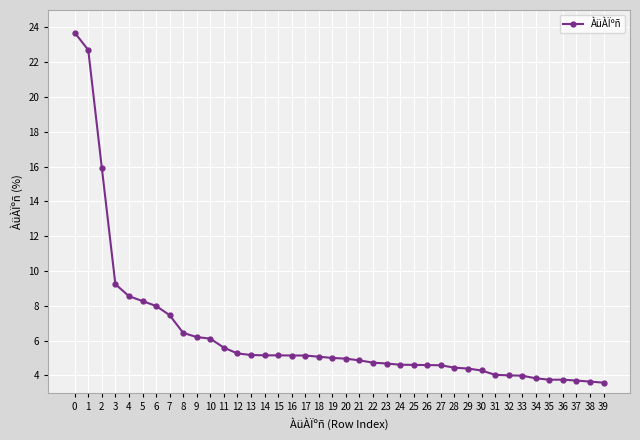

What is the ratio of the value at 31 to the value at 30?

0.9